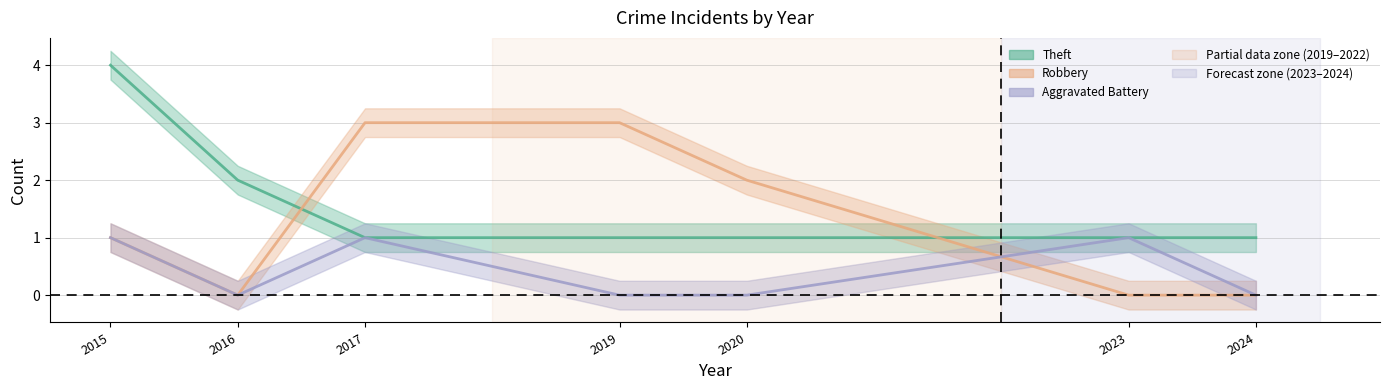

What is the value of the Theft point at the 4th from the left?

1